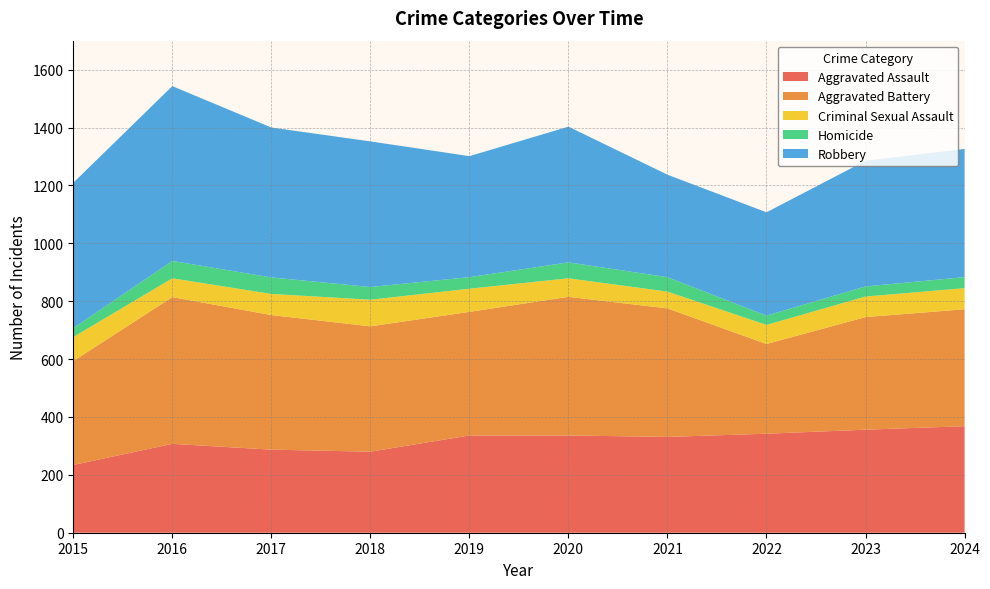

Reading left to right, extract all data points from this chart.

Aggravated Assault: 2015=234	2016=307	2017=287	2018=280	2019=336	2020=336	2021=331	2022=342	2023=356	2024=368
Aggravated Battery: 2015=359	2016=507	2017=465	2018=433	2019=427	2020=479	2021=444	2022=310	2023=389	2024=404
Criminal Sexual Assault: 2015=83	2016=65	2017=73	2018=92	2019=80	2020=64	2021=58	2022=66	2023=71	2024=73
Homicide: 2015=31	2016=60	2017=57	2018=44	2019=40	2020=55	2021=50	2022=32	2023=35	2024=38
Robbery: 2015=502	2016=604	2017=518	2018=503	2019=418	2020=469	2021=354	2022=357	2023=434	2024=443